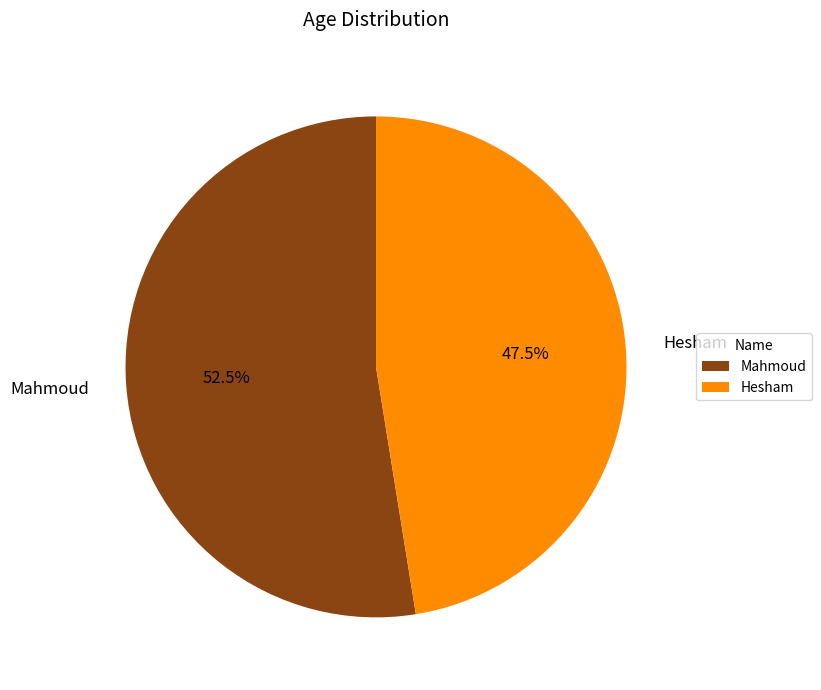

Approximately how many times larger is the value at Mahmoud compared to Hesham?

1.1